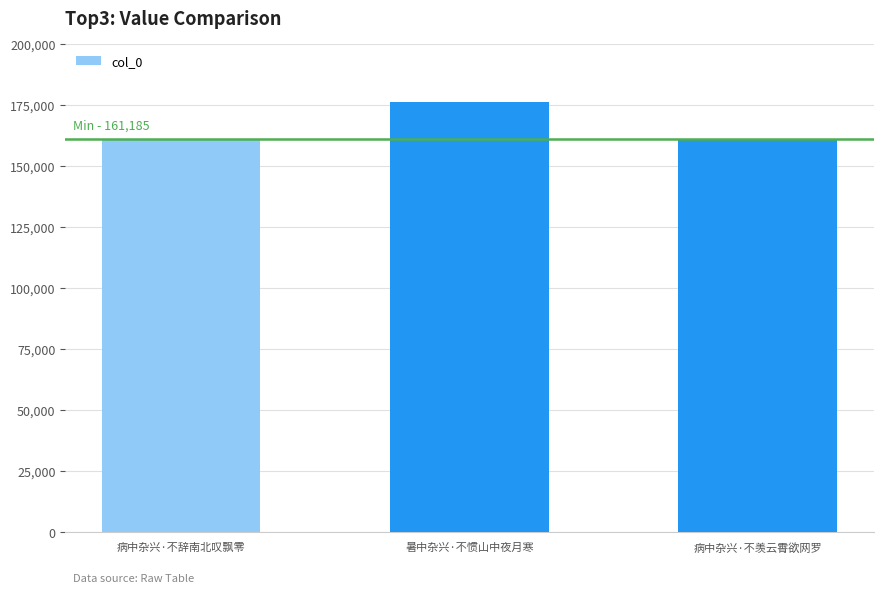

How many bars are there in total?

3